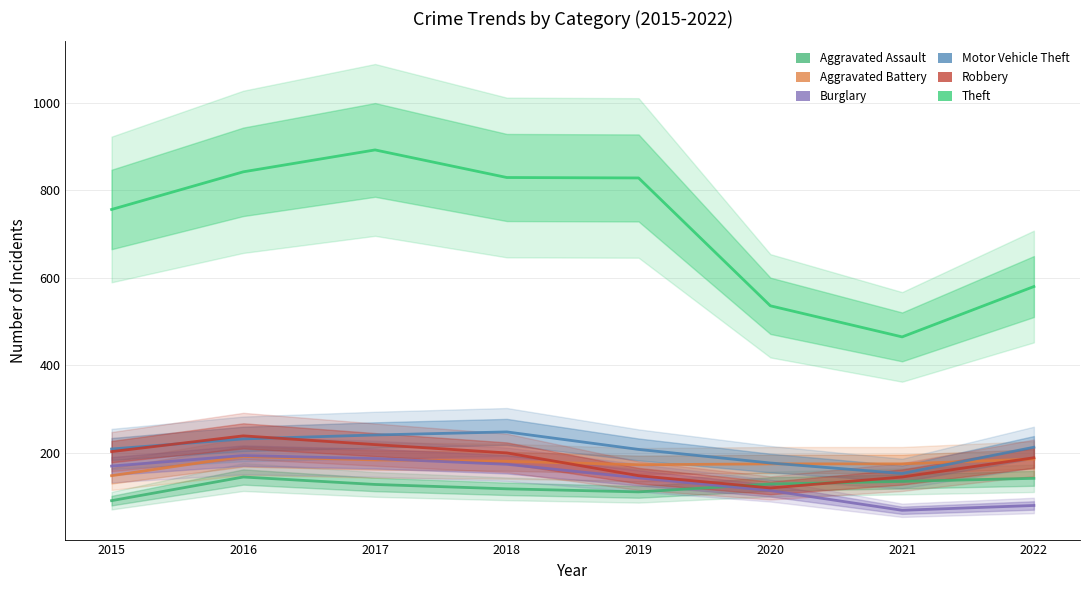

True or false: Burglary has a value of 181 at 2020.

False